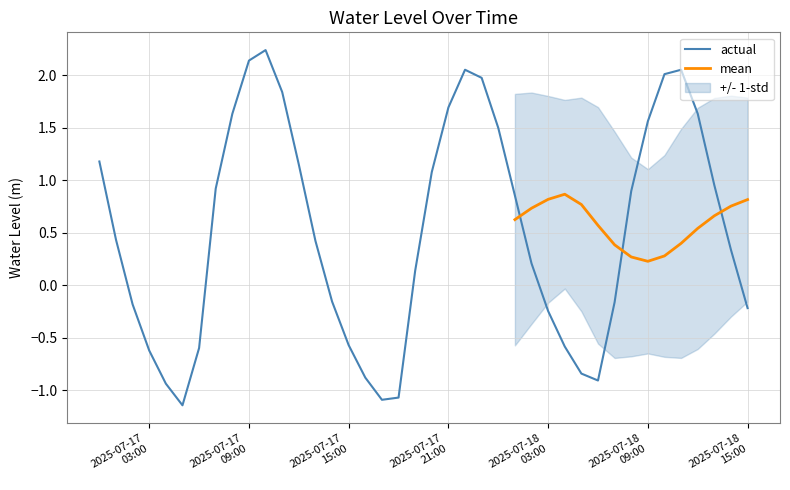

At which label does the data first exceed 0?

2025-07-17 00:00:00